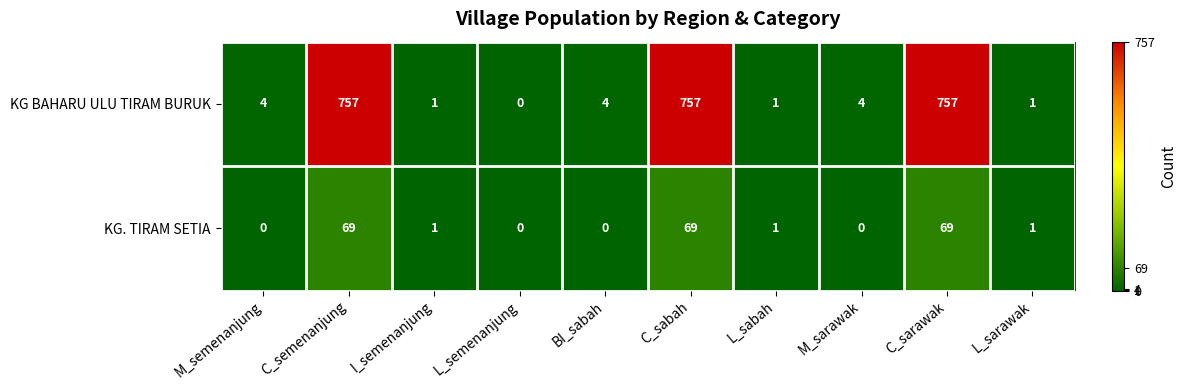

Reading left to right, transcribe all the data shown in this chart.

KG BAHARU ULU TIRAM BURUK: 4	757	1	0	4	757	1	4	757	1
KG. TIRAM SETIA: 0	69	1	0	0	69	1	0	69	1